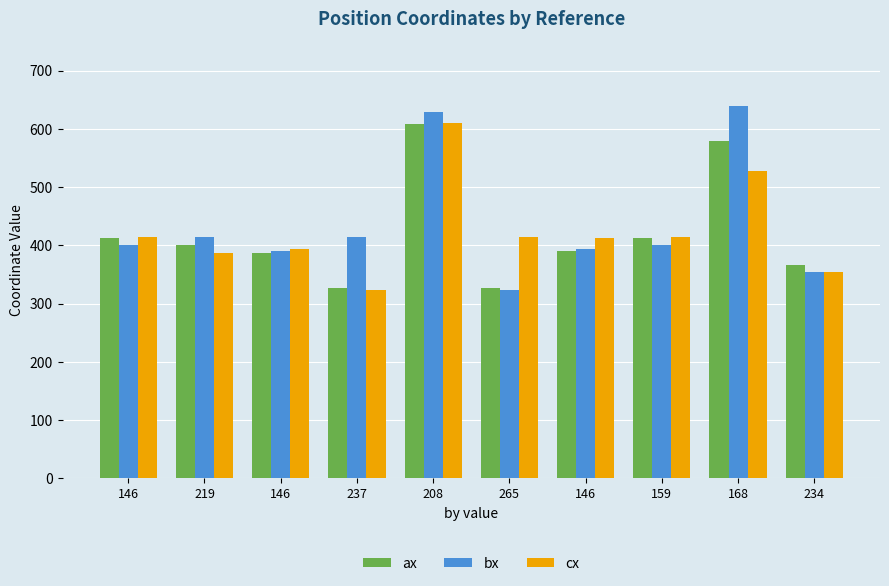

Rank the series by their average value, from lowest to highest.

ax, cx, bx